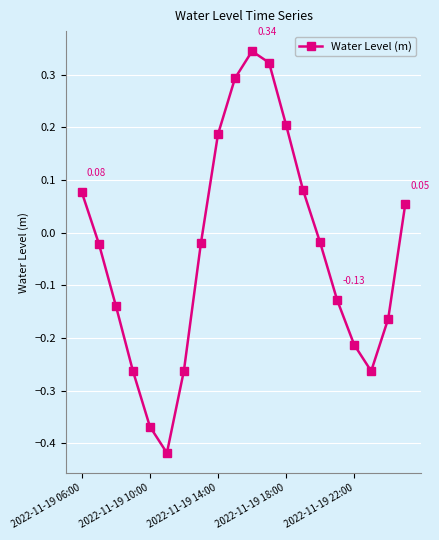

How many points are lower than both their immediate neighbors (excluding endpoints)?

2